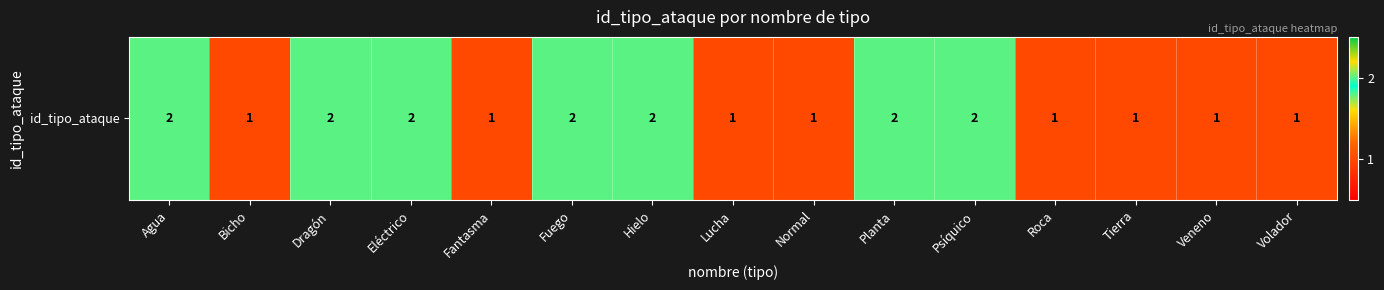

List the labels in order of value, largest first.

Agua, Dragón, Eléctrico, Fuego, Hielo, Planta, Psíquico, Bicho, Fantasma, Lucha, Normal, Roca, Tierra, Veneno, Volador